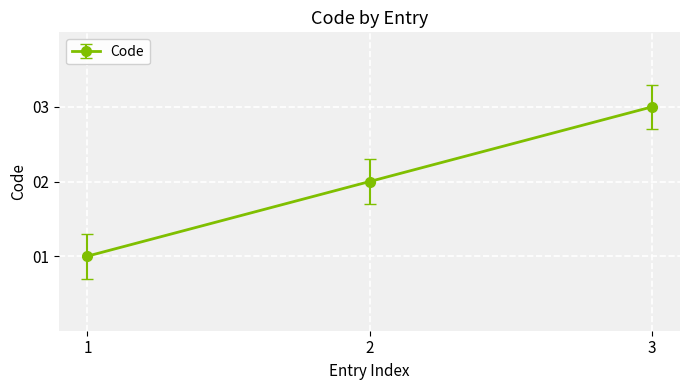

Is it true that the value at 2 is 2?

True